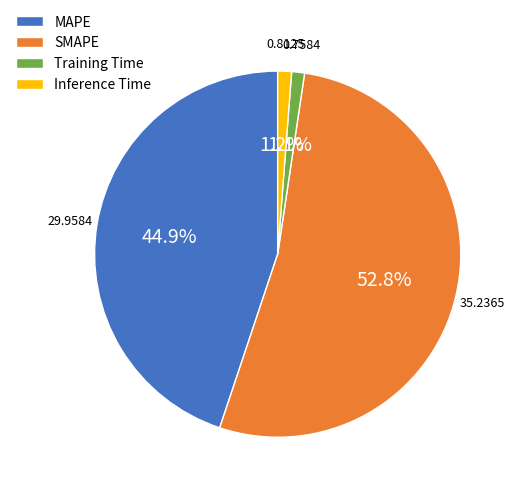

Is there a majority slice in this chart?

Yes